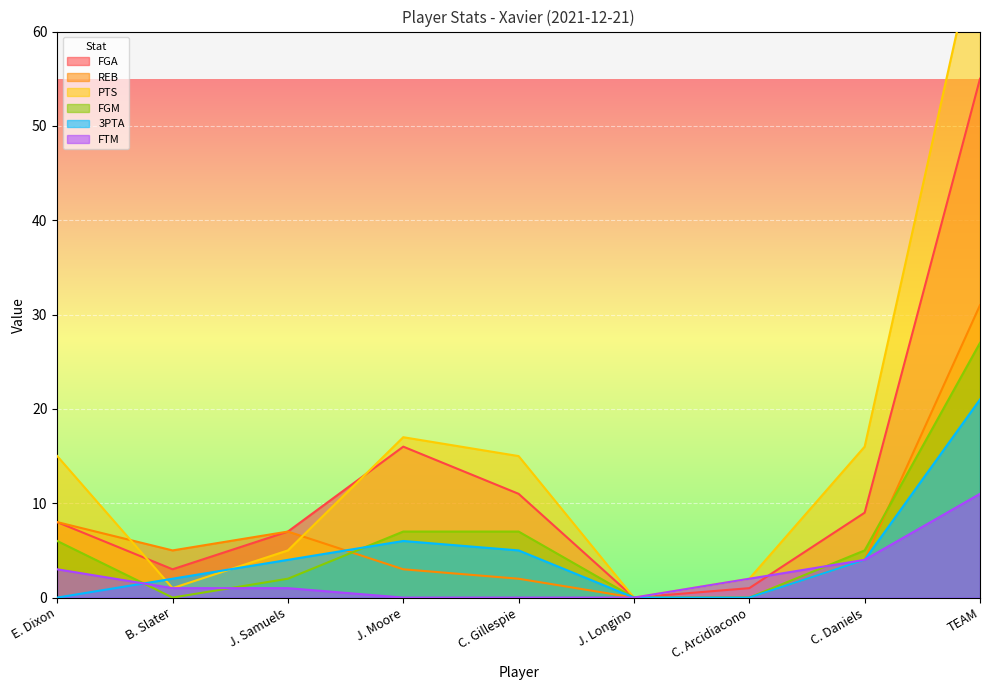

What is the difference between the FGM values at C. Daniels and B. Slater?

5